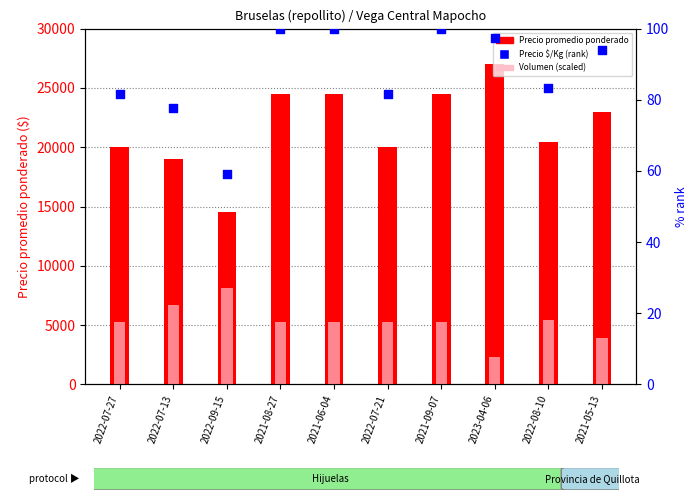

Which series reaches the maximum Y coordinate?

Precio promedio ponderado